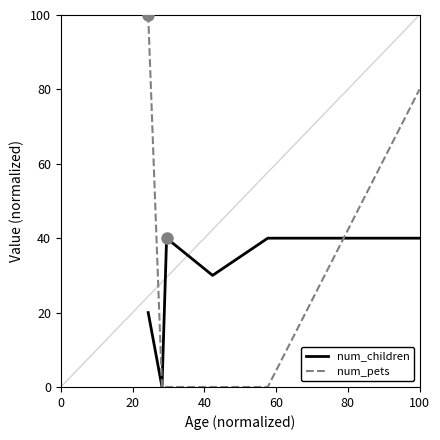

What is the average value of the num_pets series?

30